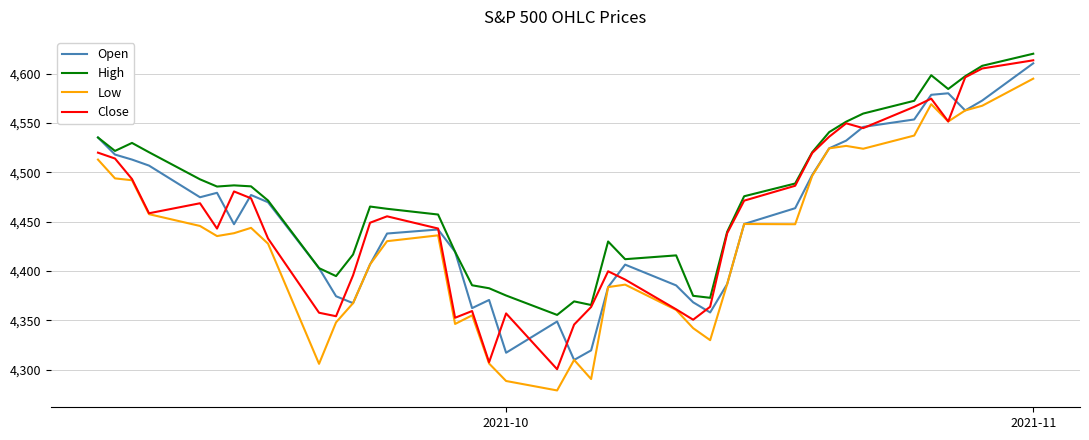

True or false: Low and High cross at least once.

False